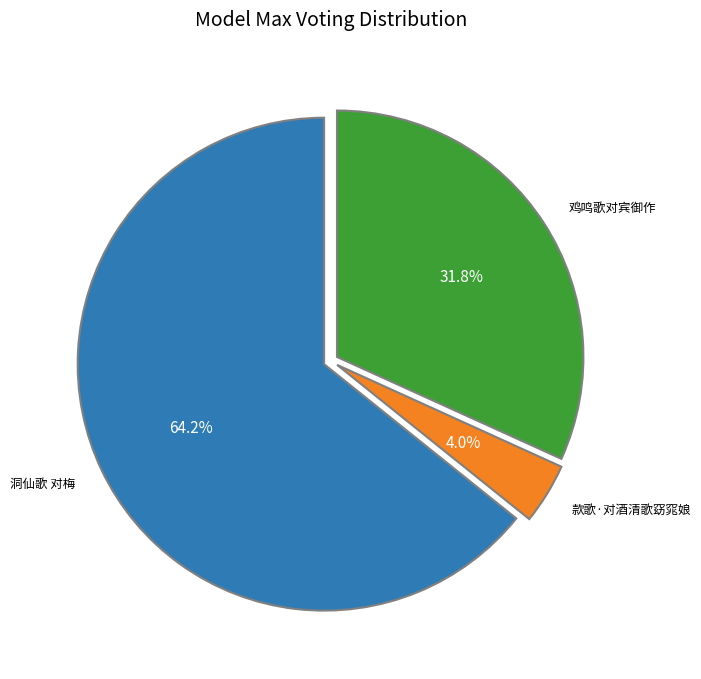

Is there any slice that represents more than half of the pie?

Yes